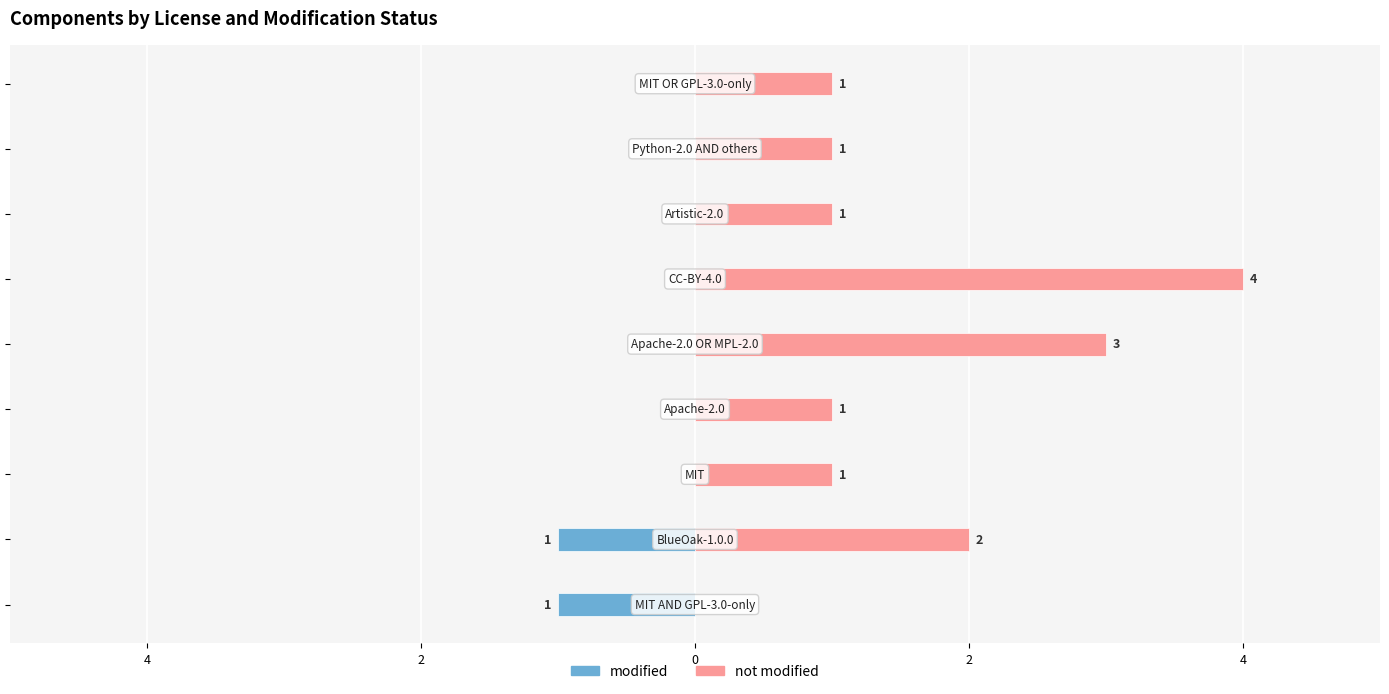

What is the average value of the not modified series?

2